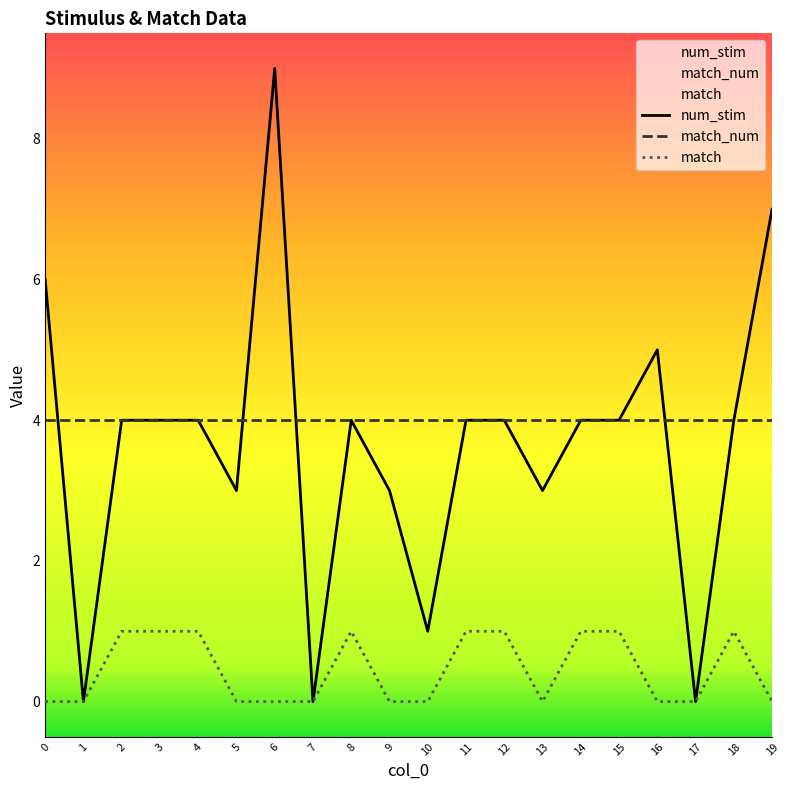

What is the value of the num_stim point at the 4th from the left?

4